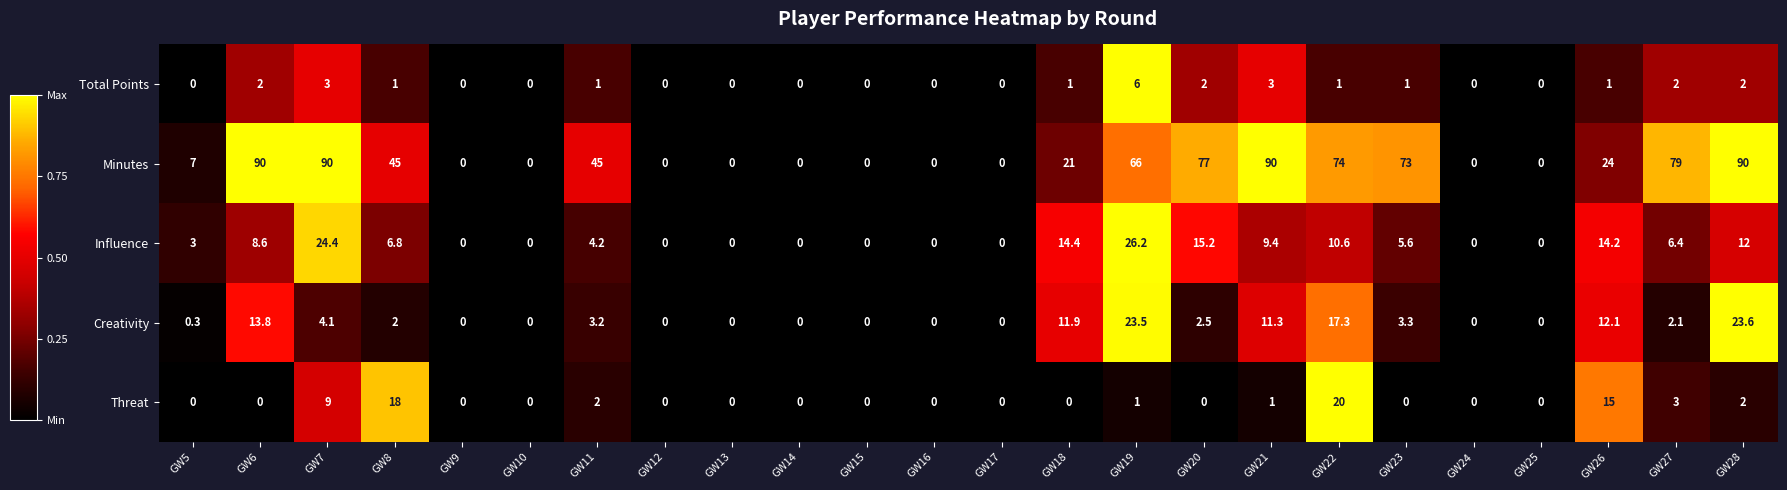

Which series has the largest total across all categories?

Minutes